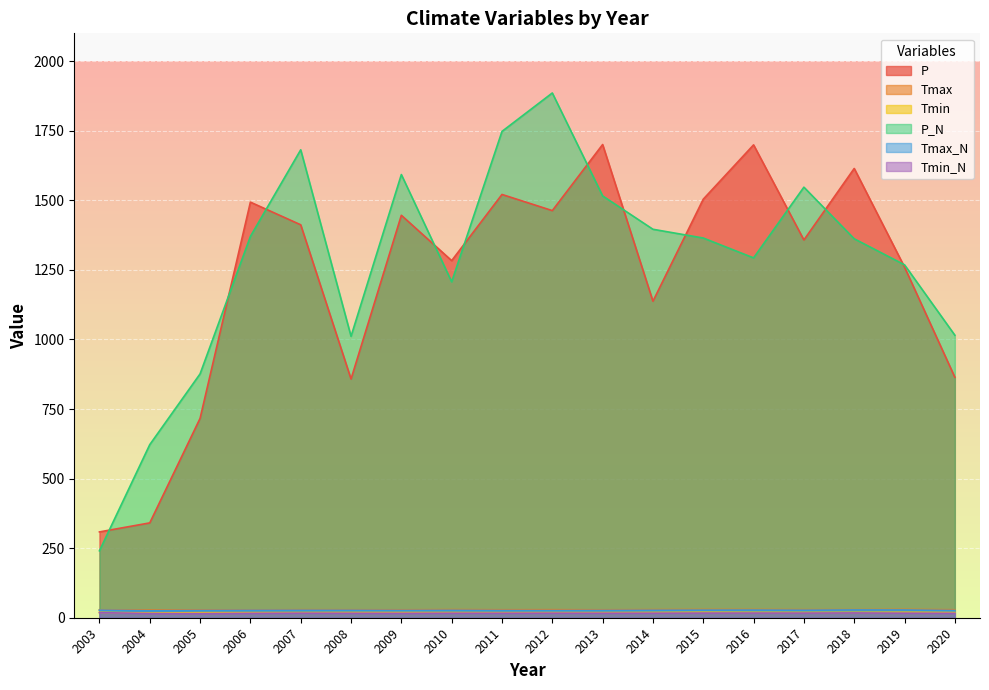

Which series has the widest spread of values?

P_N